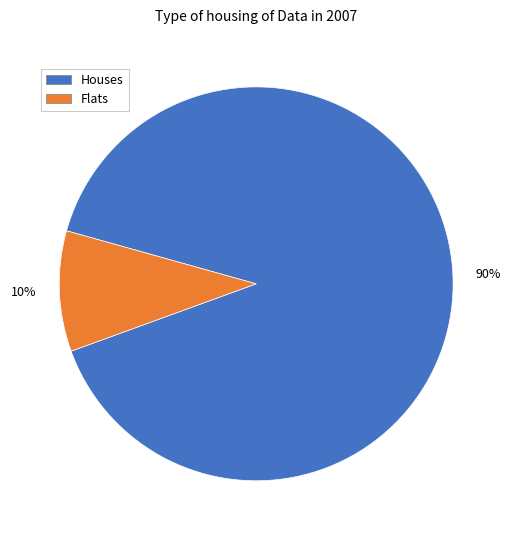

Is there any slice that represents more than half of the pie?

Yes